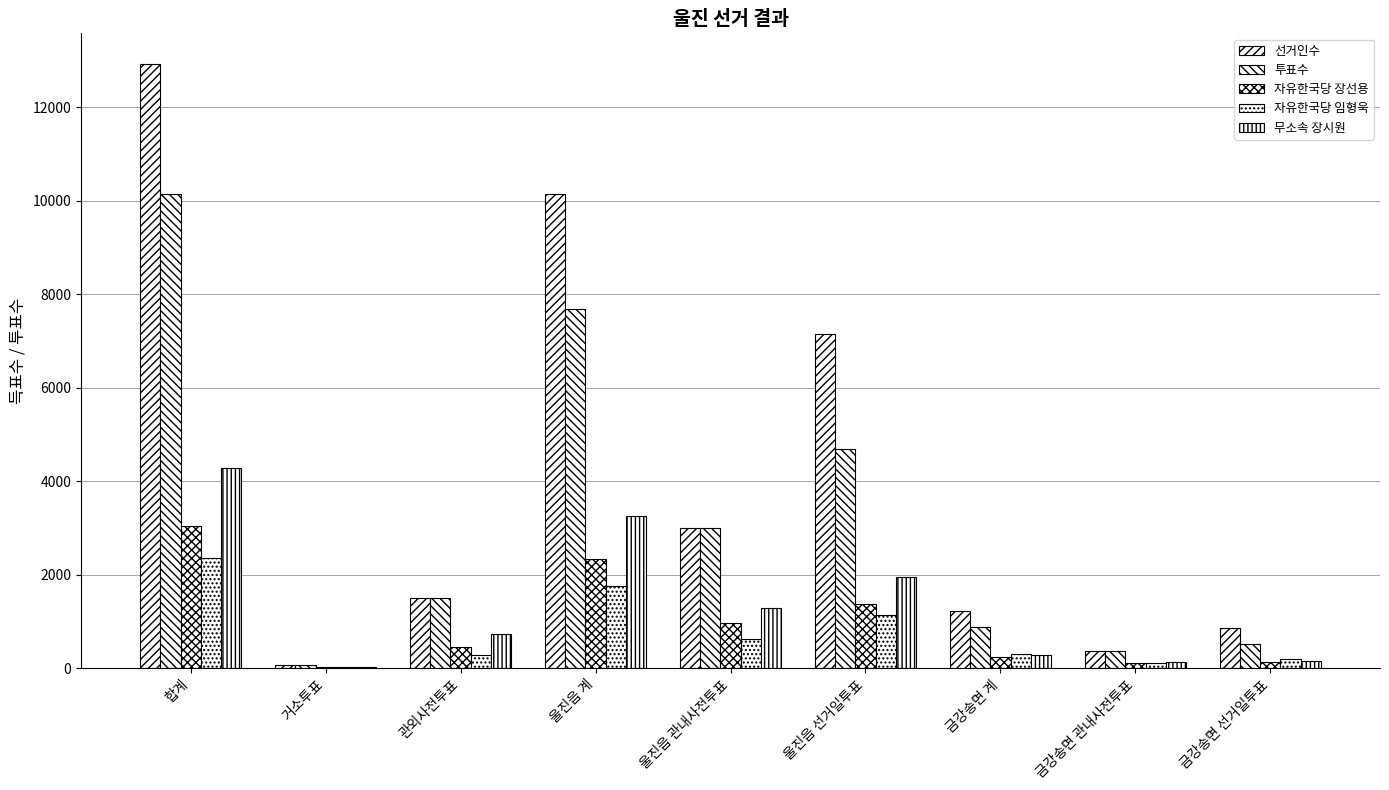

Which series has the largest range (max minus min)?

선거인수